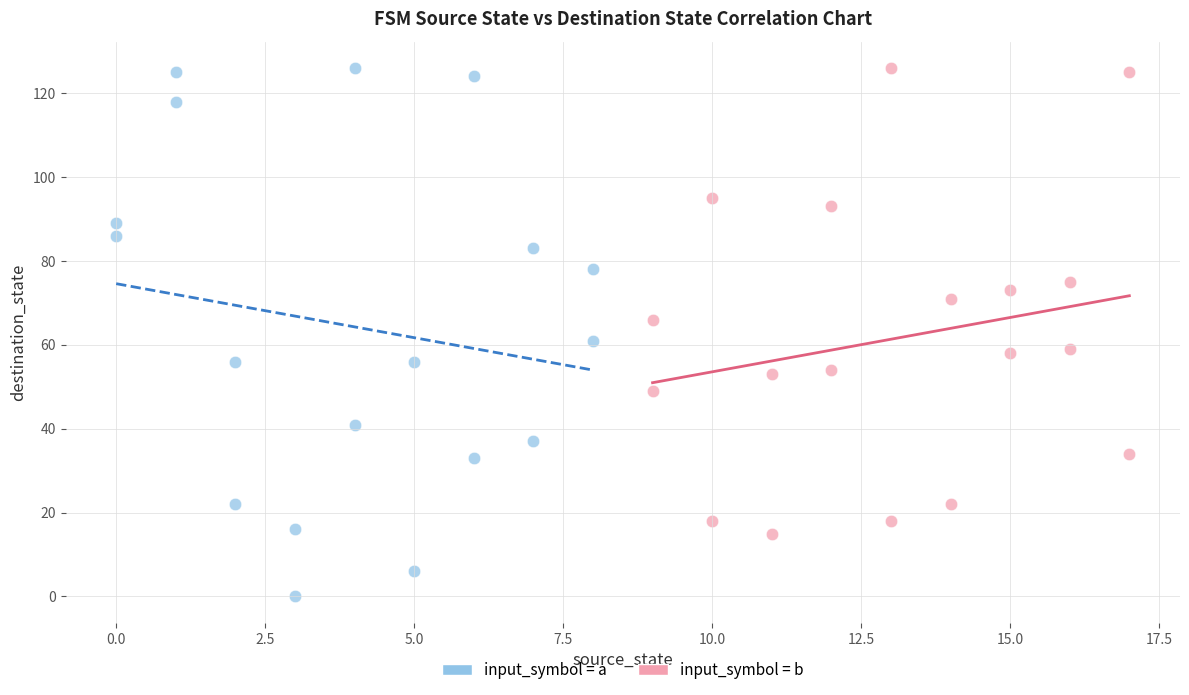

Which series has the largest Y range (max minus min)?

input_symbol = a